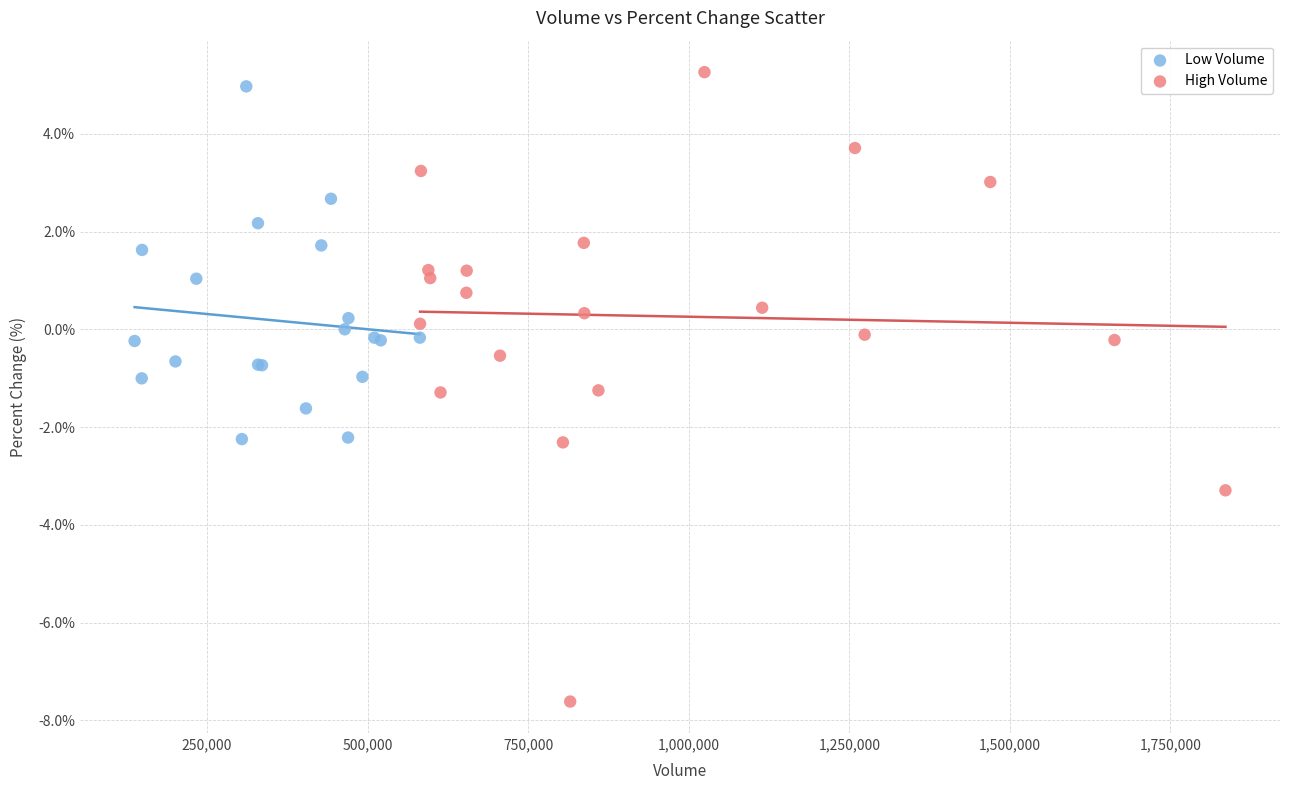

Which series has the largest Y range (max minus min)?

High Volume